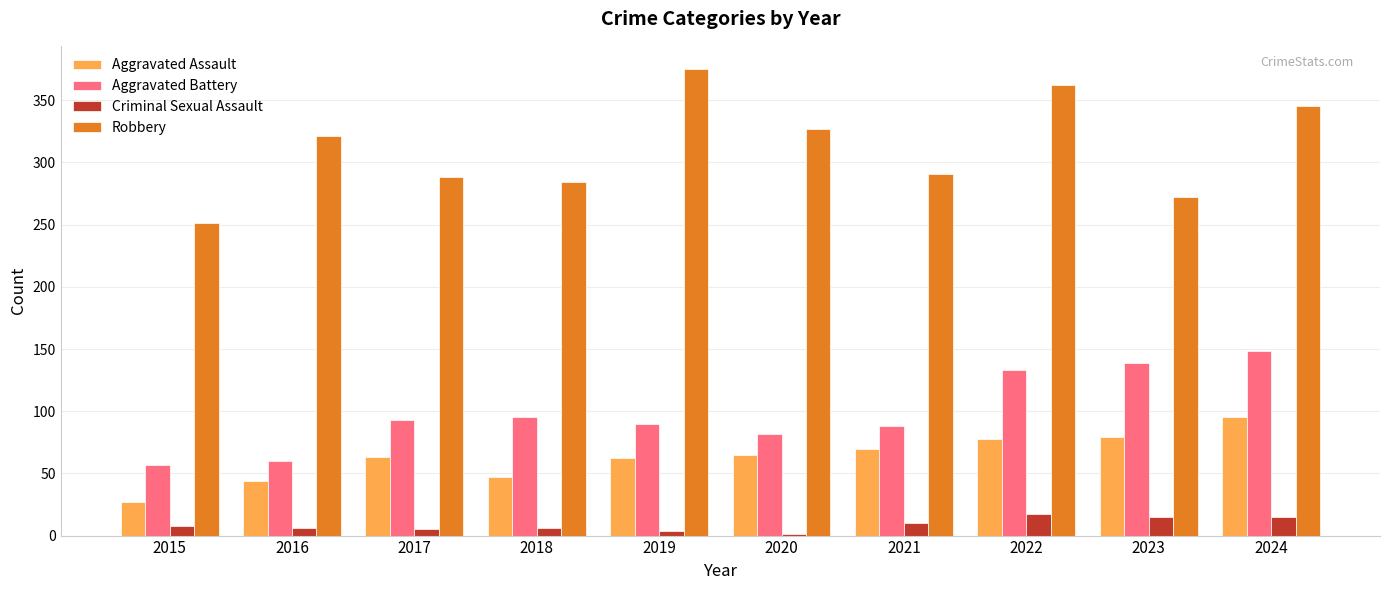

What are all the series names shown in the legend?

Aggravated Assault, Aggravated Battery, Criminal Sexual Assault, Robbery